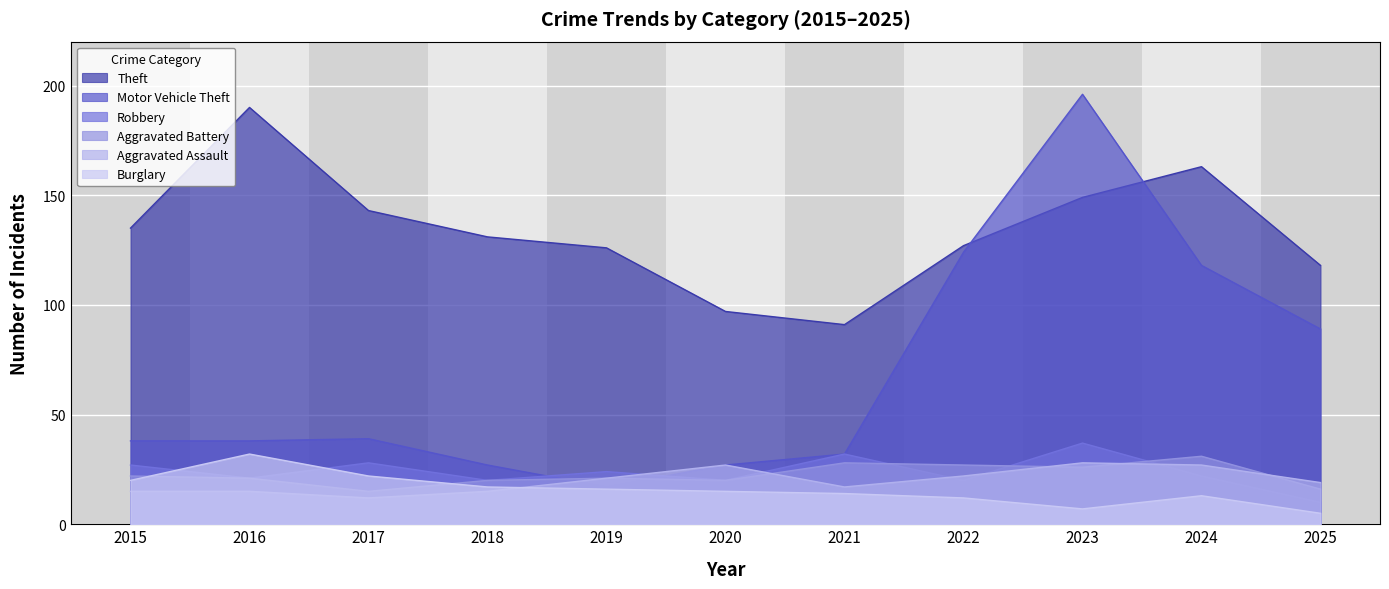

What is the value of the Motor Vehicle Theft point at the 2nd from the left?

38